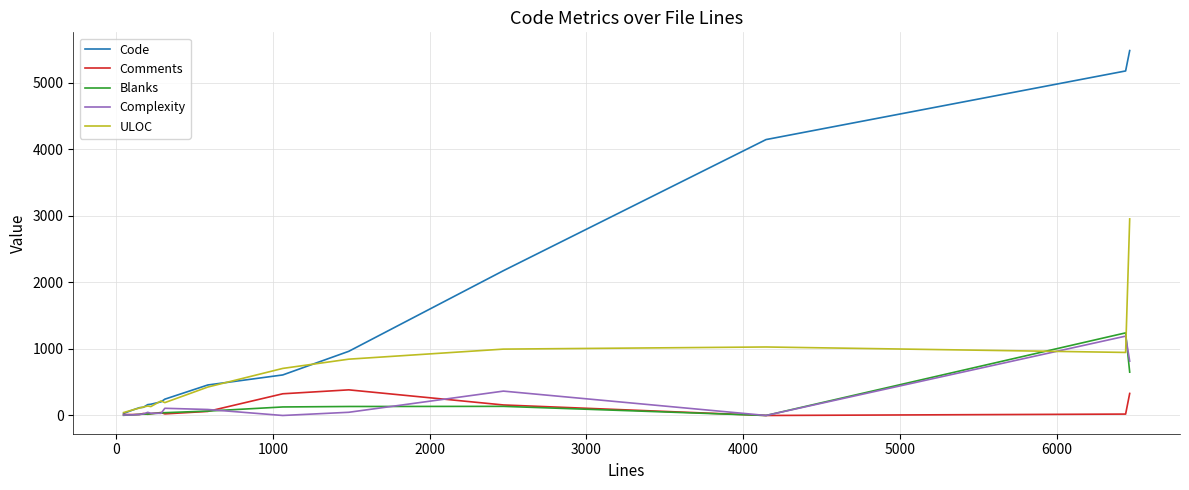

Which series has the largest range (max minus min)?

Code